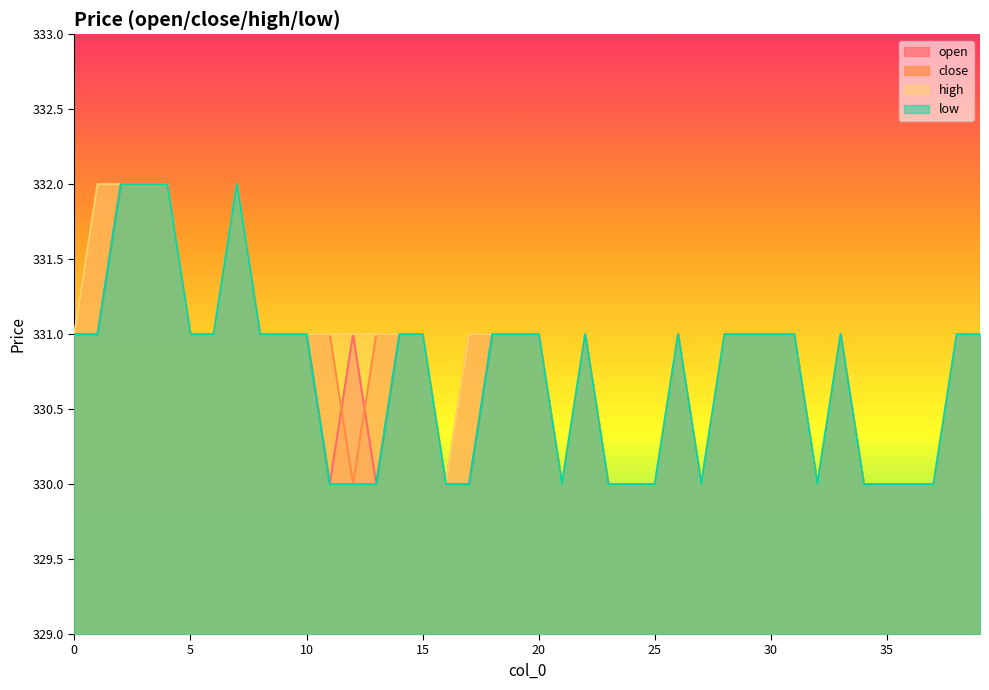

What is the sum of the low values at 35 and 39?

661